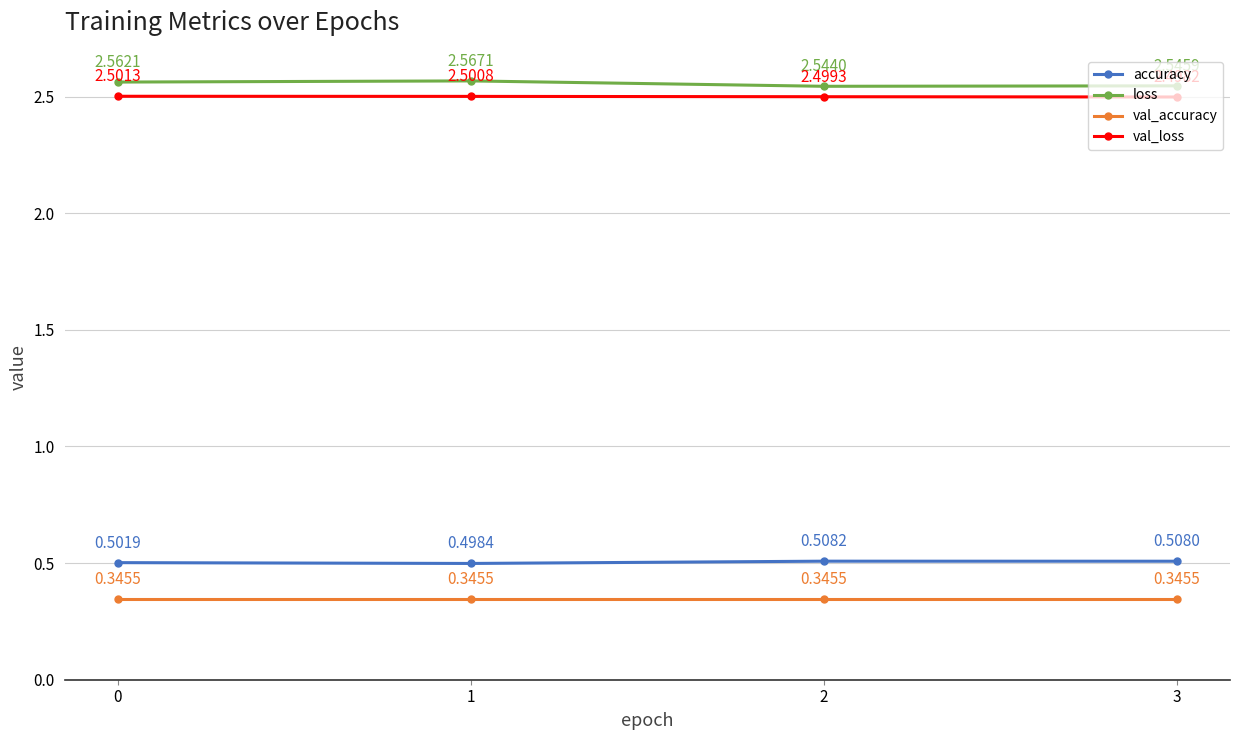

List the series in order of their peak value, lowest first.

val_accuracy, accuracy, val_loss, loss